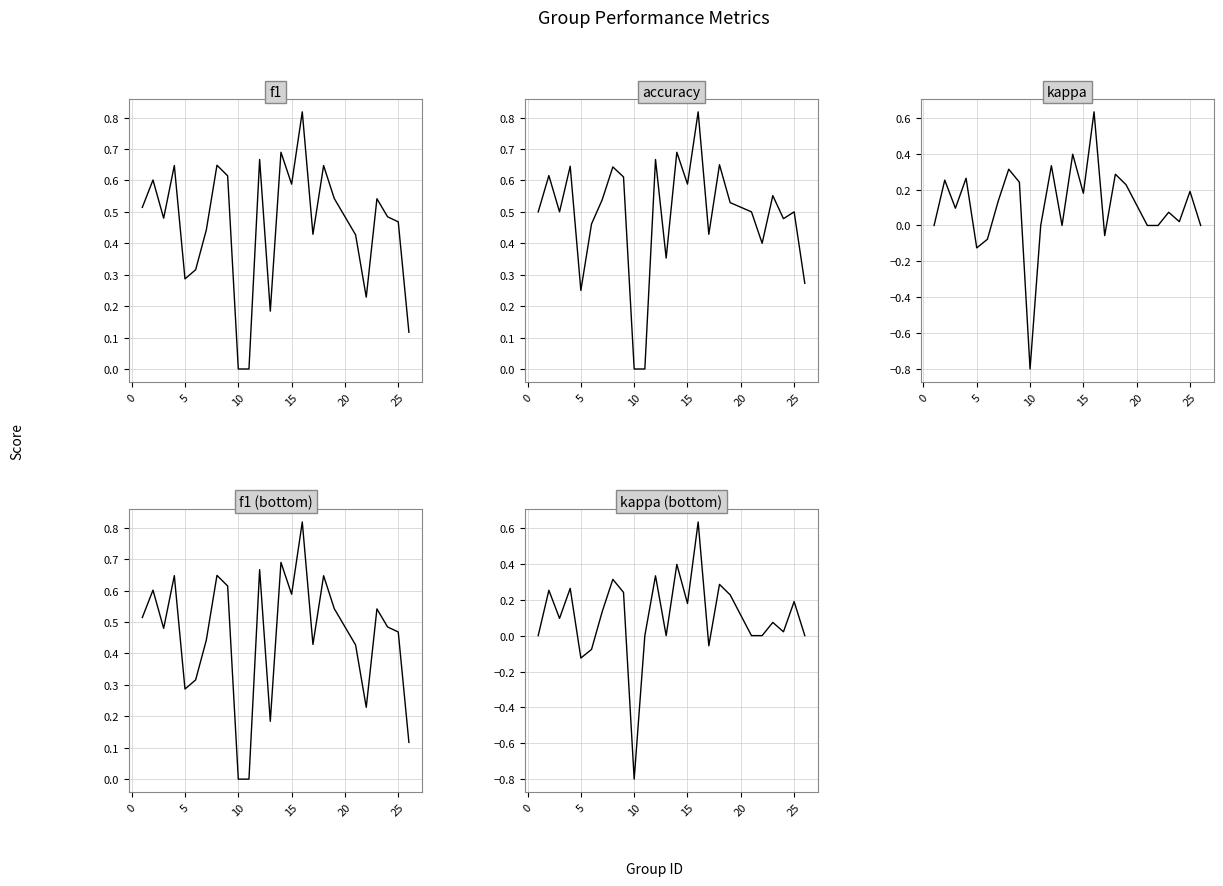

What is the greatest value displayed?

0.8